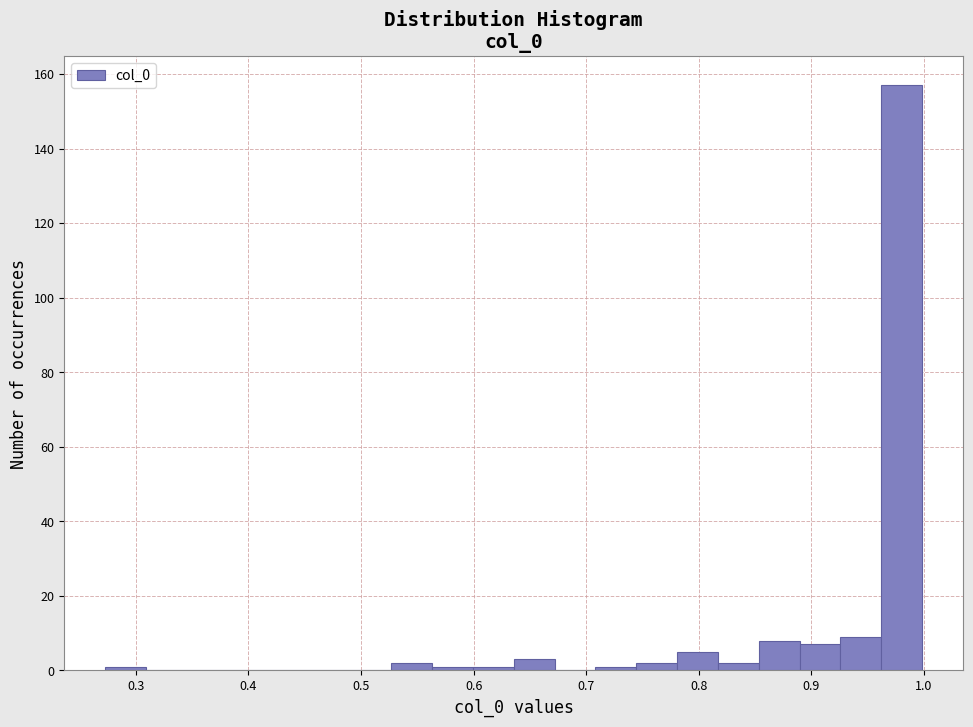

Around what value on the x-axis is the tallest bar? Give the approximate position of its centre, as read against the axis.

0.98